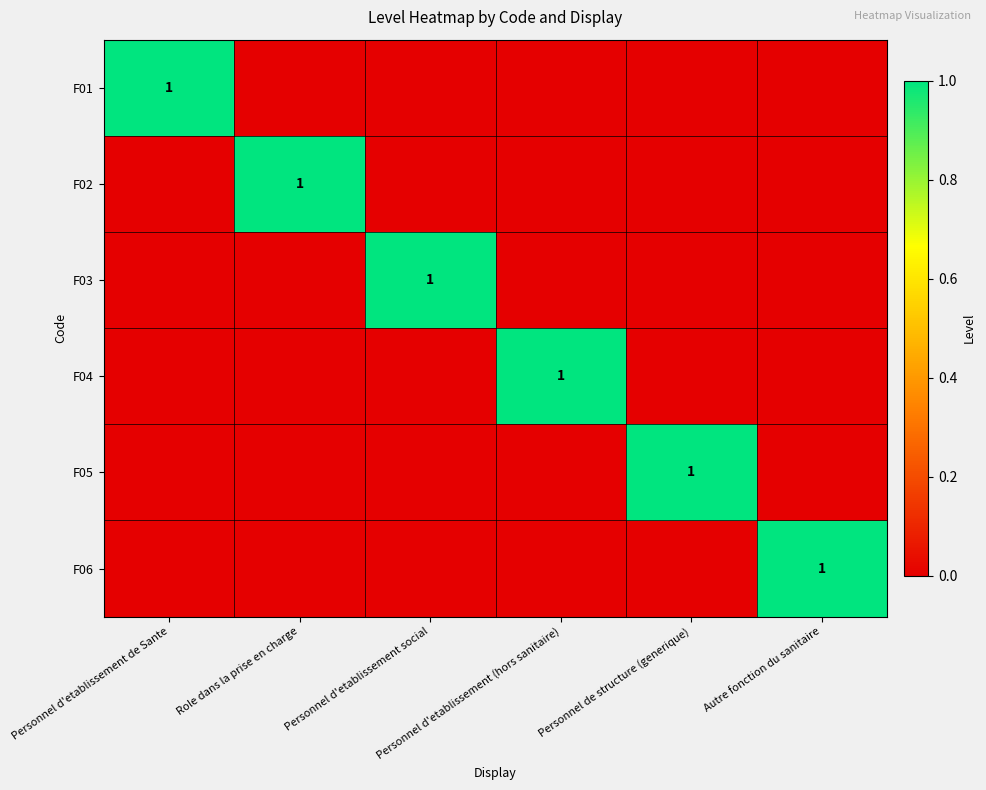

The F03 series shows 0 at Personnel d'etablissement social. True or false?

False